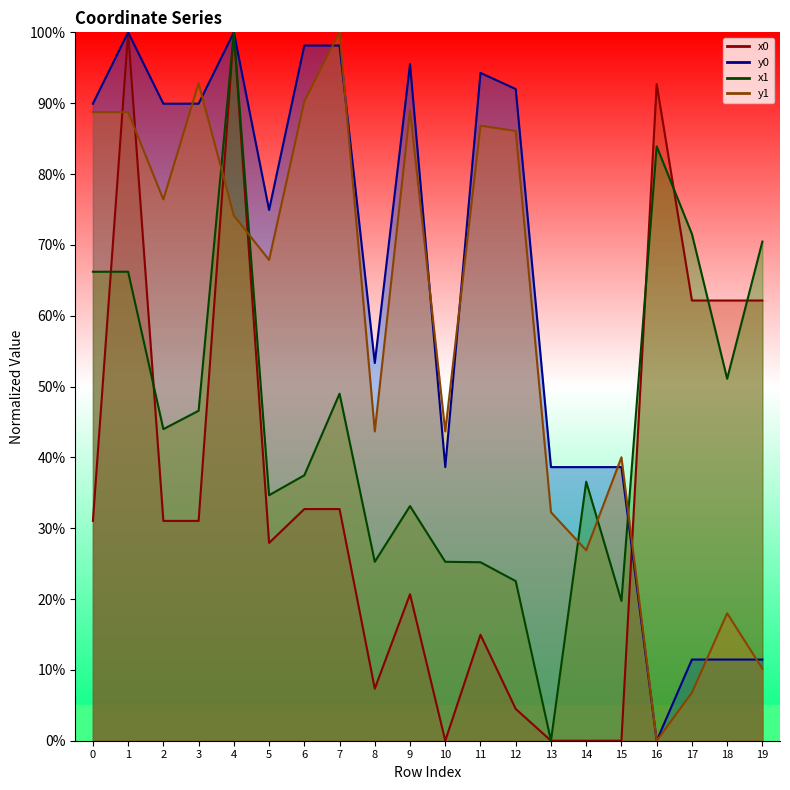

Reading left to right, transcribe all the data shown in this chart.

x0: 31.0	100.0	31.0	31.0	100.0	27.9	32.7	32.7	7.3	20.7	0.0	15.0	4.5	0.0	0.0	0.0	92.7	62.1	62.1	62.1
y0: 89.9	100.0	89.9	89.9	100.0	74.9	98.1	98.1	53.3	95.5	38.6	94.3	92.0	38.6	38.6	38.6	0.0	11.5	11.5	11.5
x1: 66.2	66.2	44.0	46.6	100.0	34.7	37.5	49.0	25.3	33.1	25.3	25.2	22.5	0.0	36.6	19.7	83.9	71.5	51.1	70.5
y1: 88.7	88.7	76.4	92.8	74.1	67.9	90.3	100.0	43.7	89.0	43.7	86.8	86.1	32.3	26.9	40.0	0.0	6.8	18.0	10.2